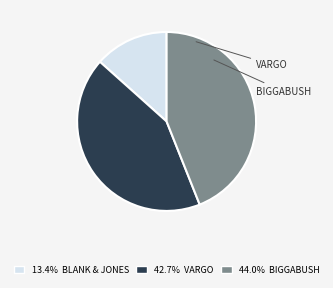

To the nearest percent, what is the difference between the largest and smallest slice percentages?

31%